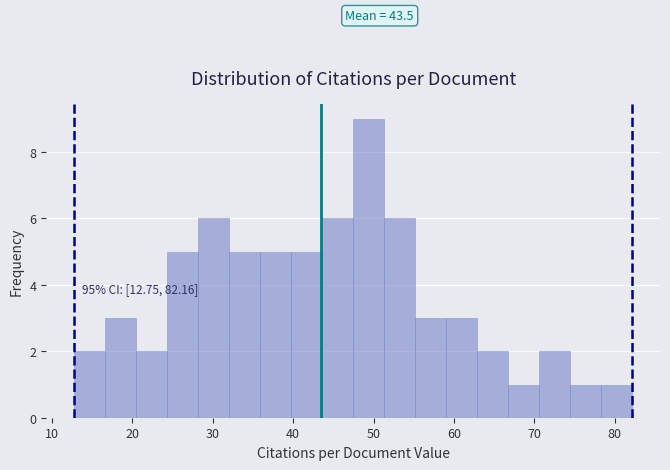

Read against the x-axis, roughly where is the centre of the tallest bar?

49